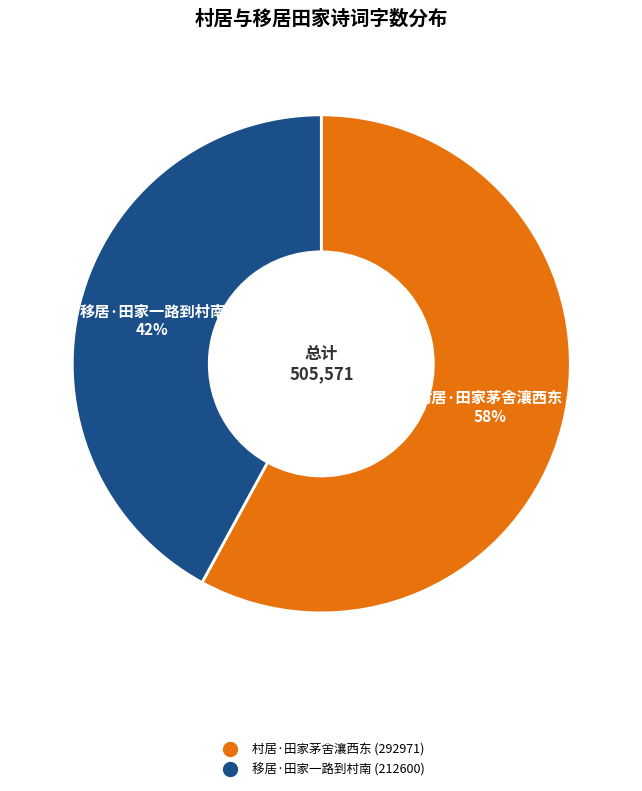

Which slice is the largest?

村居·田家茅舍瀼西东